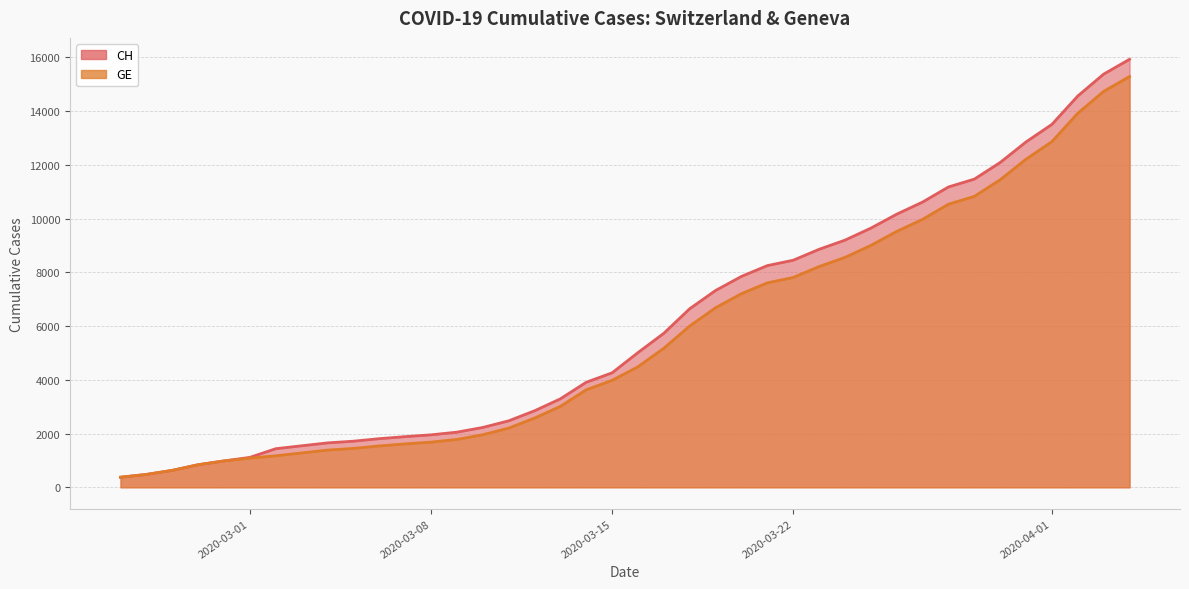

Rank the series by their average value, from lowest to highest.

GE, CH